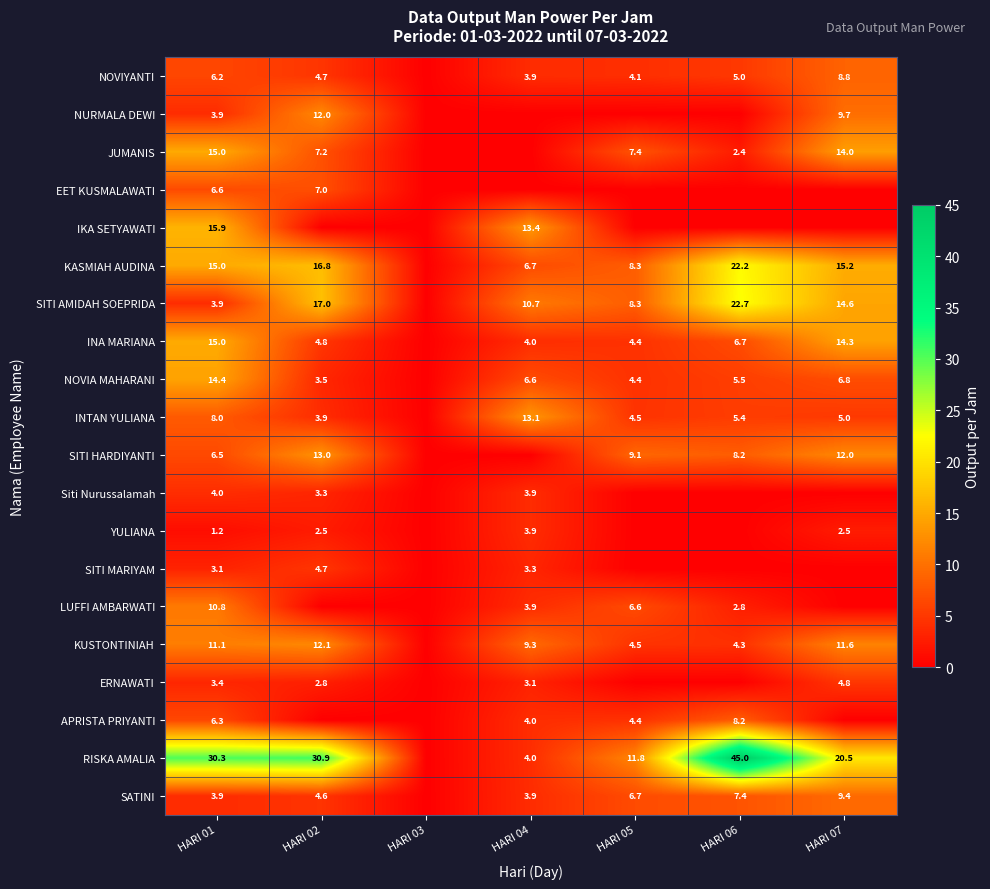

The SATINI series shows 3.9 at HARI 04. True or false?

True